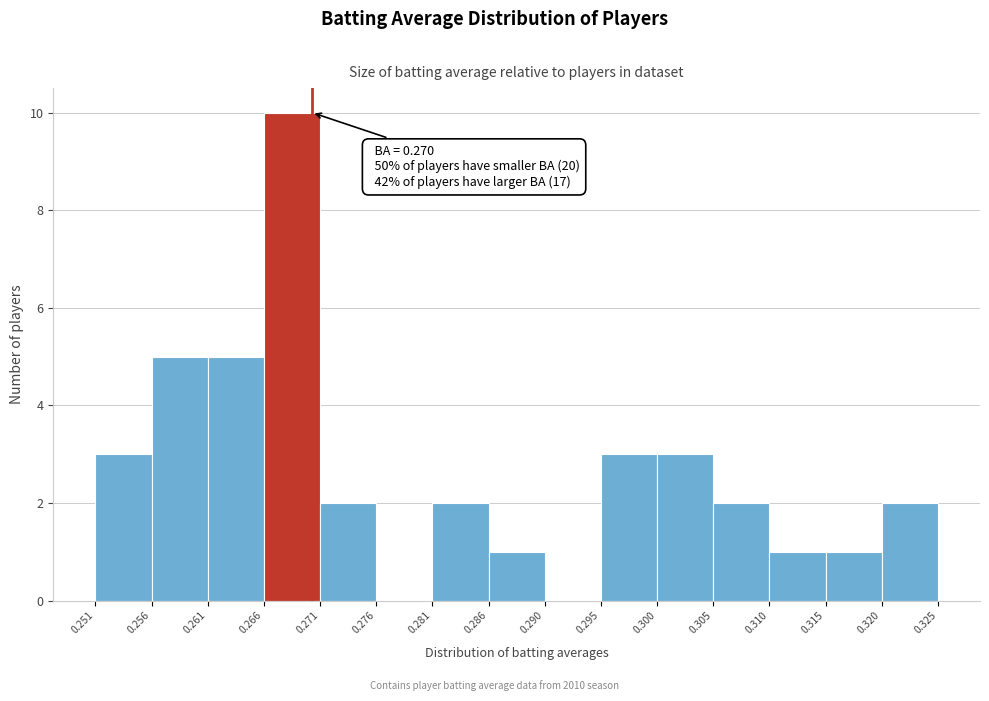

Which range on the x-axis has the tallest bar?

0.266 to 0.271